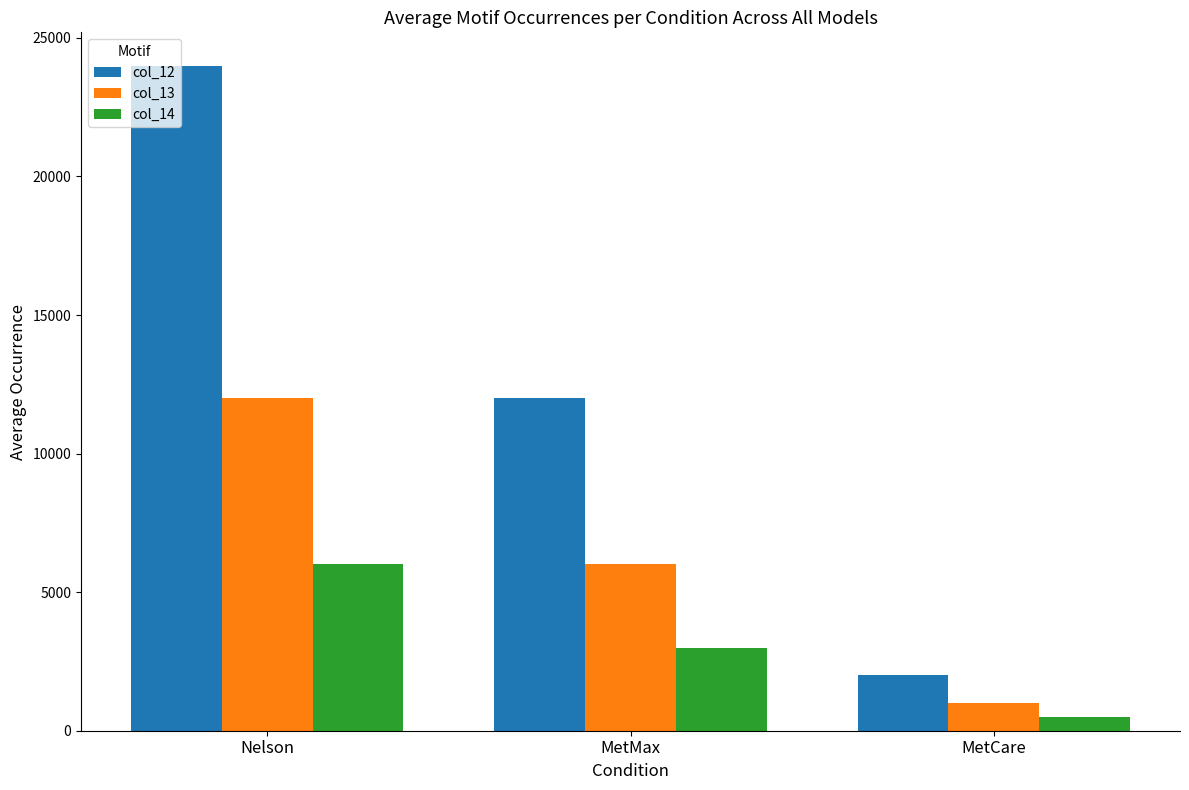

Reading left to right, transcribe all the data shown in this chart.

col_12: Nelson=24000	MetMax=12000	MetCare=2000
col_13: Nelson=12000	MetMax=6000	MetCare=1000
col_14: Nelson=6000	MetMax=3000	MetCare=500